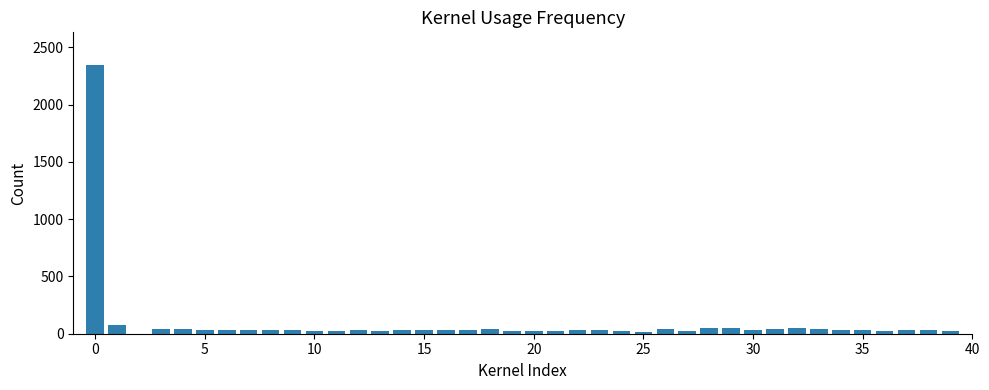

Count the number of categories in the chart.

40